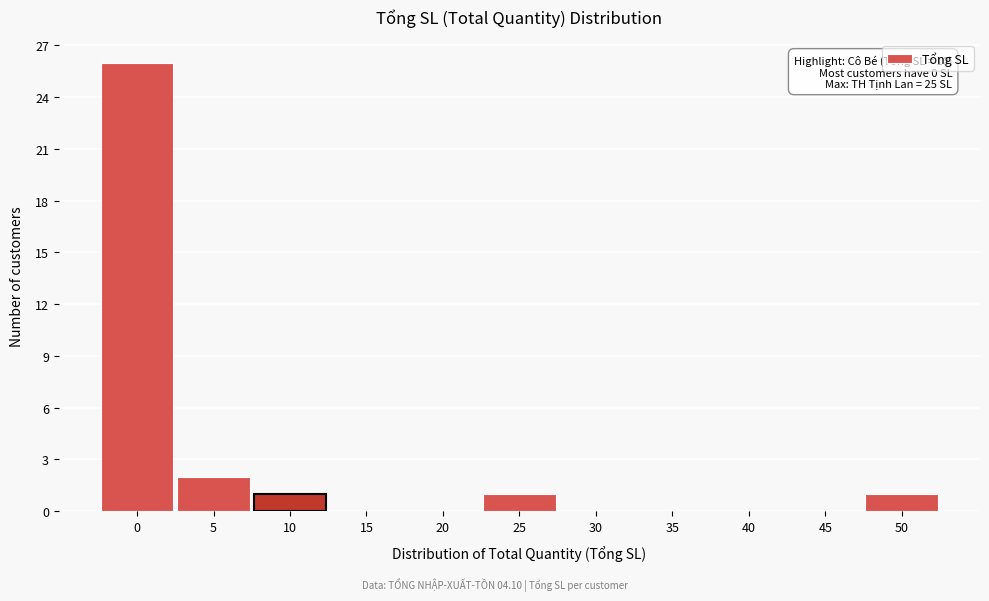

Reading left to right, extract all data points from this chart.

0=26	5=2	10=1	15=0	20=0	25=1	30=0	35=0	40=0	45=0	50=1